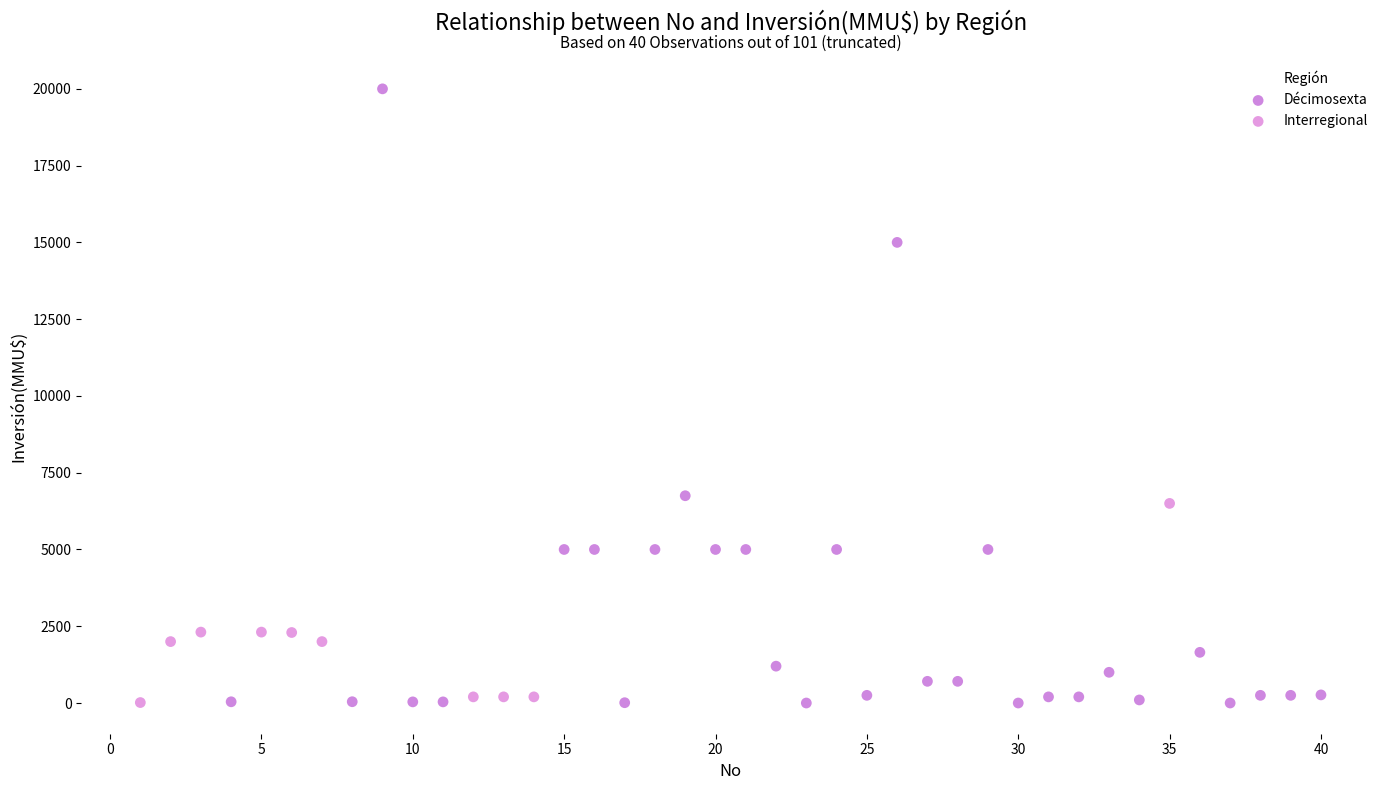

Which series contains the highest Y value?

Décimosexta